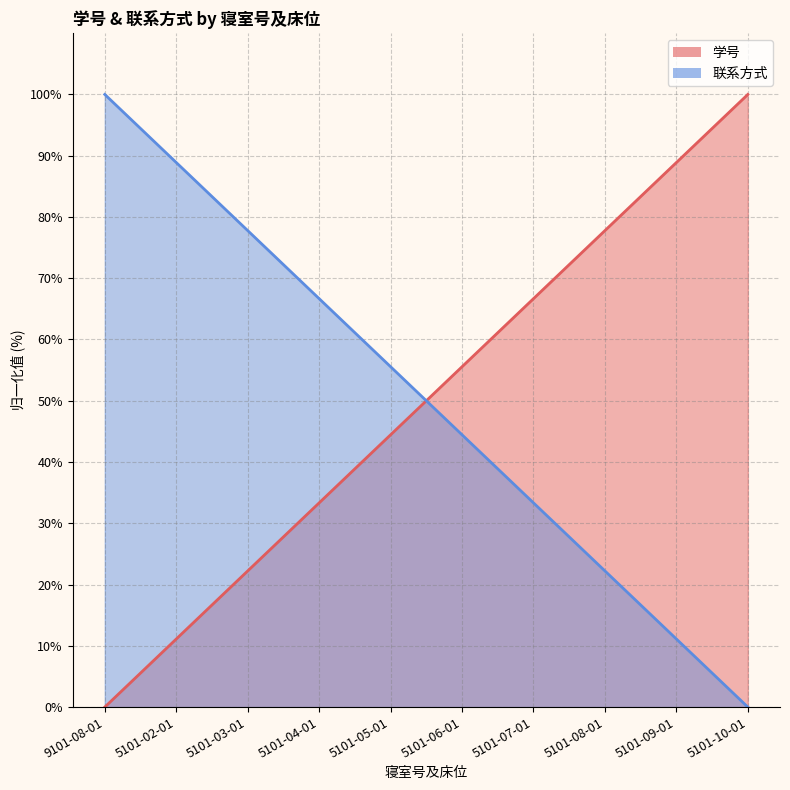

After their last crossing, which series has the higher values: 联系方式 or 学号?

学号